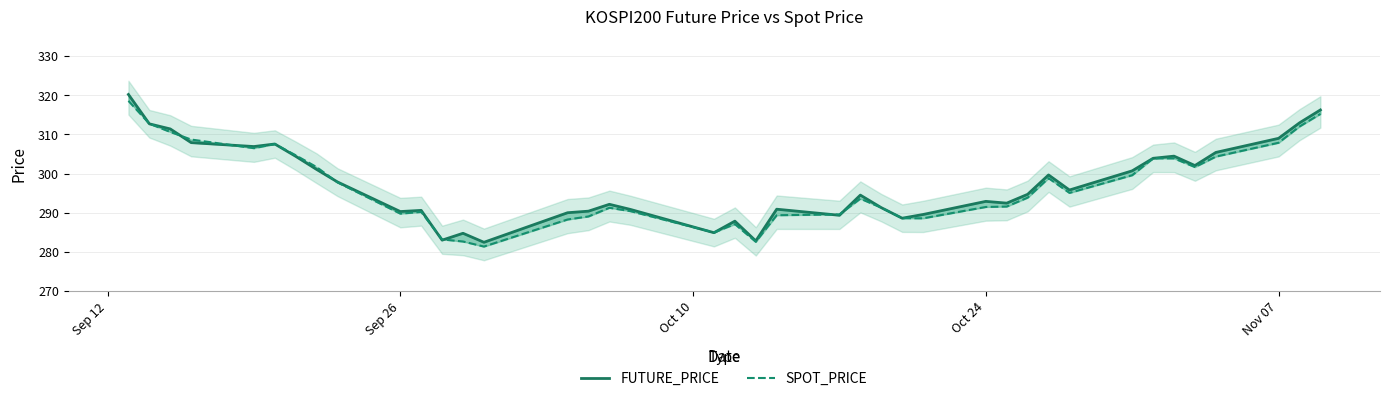

What is the highest value of the FUTURE_PRICE series?

320.2